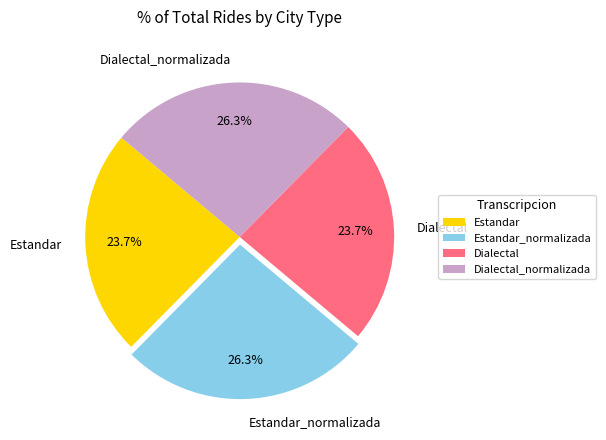

To the nearest percent, what portion does Dialectal represent?

24%